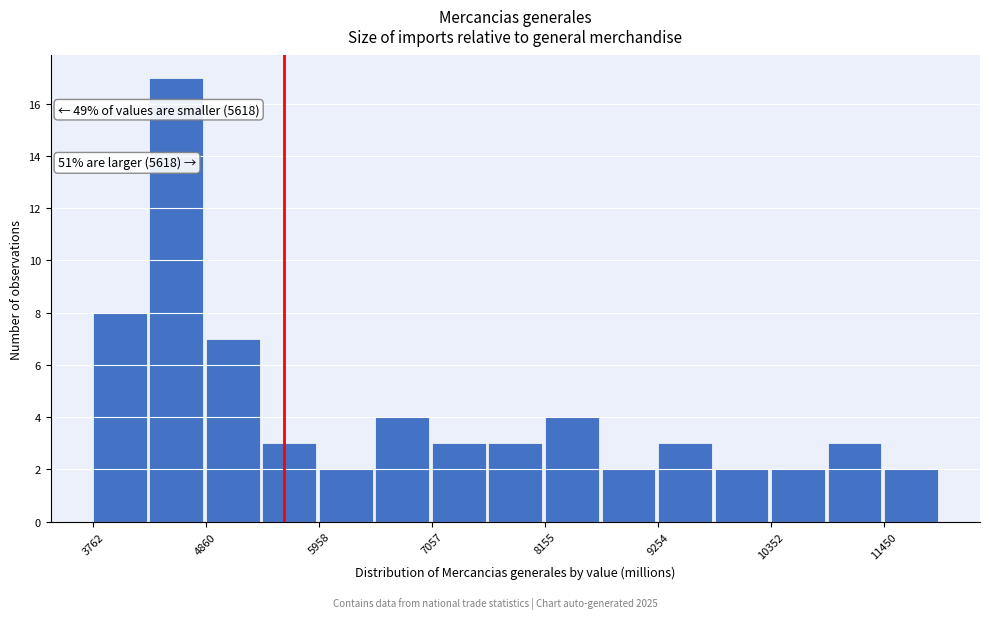

Read against the x-axis, roughly where is the centre of the tallest bar?

4600